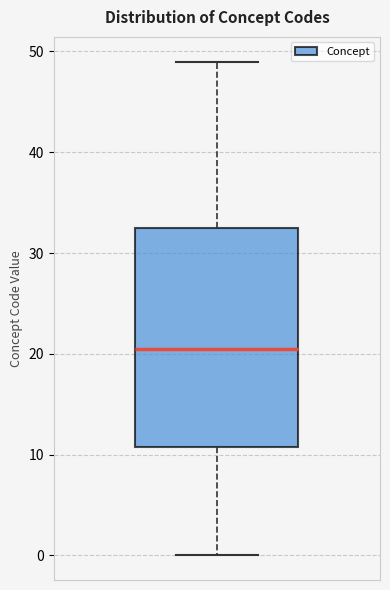

Transcribe this box plot: give where the median line is, the range the box spans, and where the two whiskers end, as read against the y-axis. The values are not printed on the chart, so give them approximately, as read against the axis.

median 21, box 11 to 33, whiskers 0 to 49